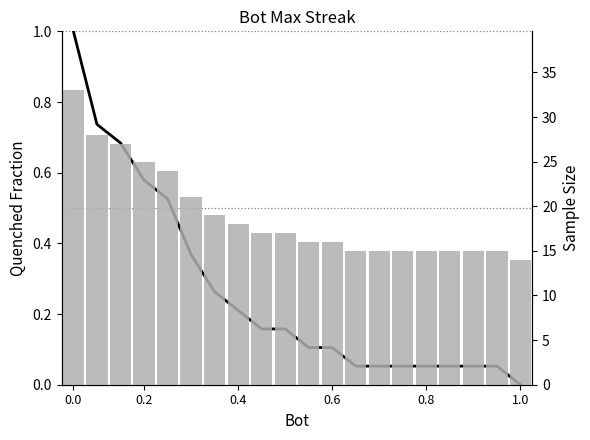

Is the value of Normalized maxStreak at 1.0 greater than the value of maxStreak (count) at 6?

No